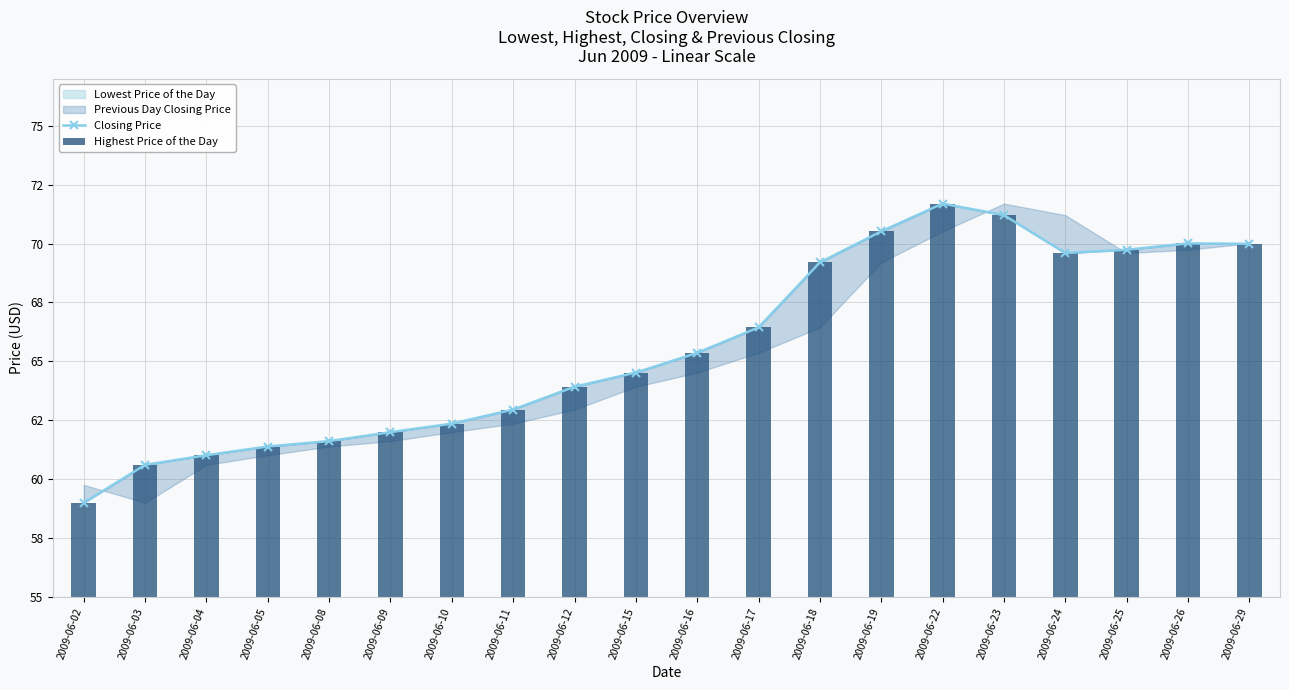

At which label is Highest Price of the Day closest to 65?

2009-06-16